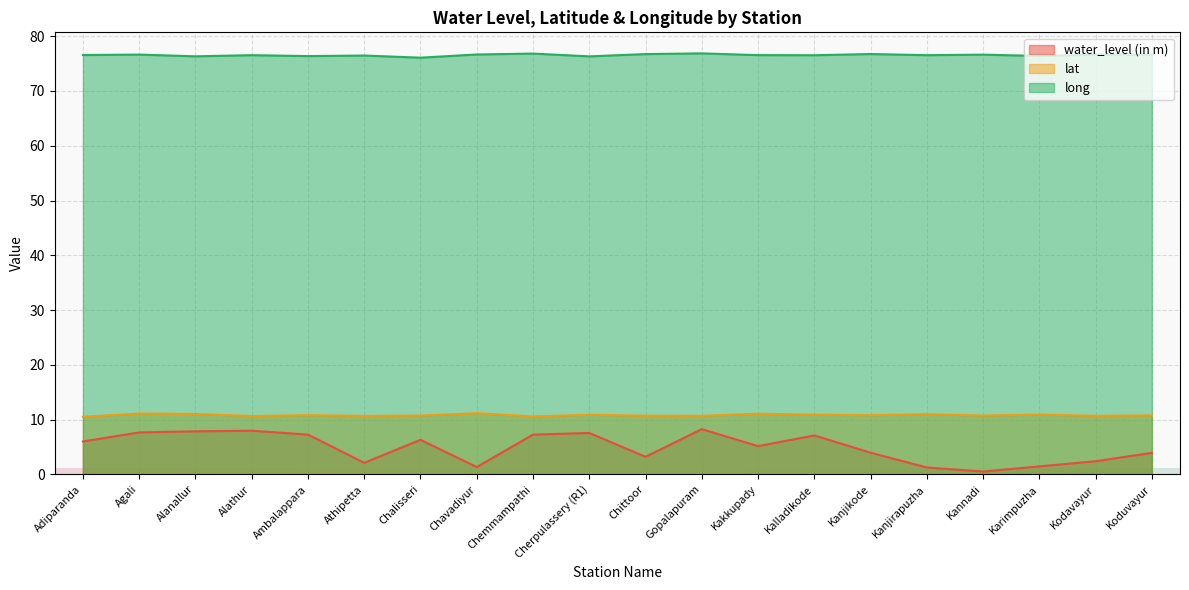

What is the difference between the water_level (in m) values at Kannadi and Kalladikode?

6.6